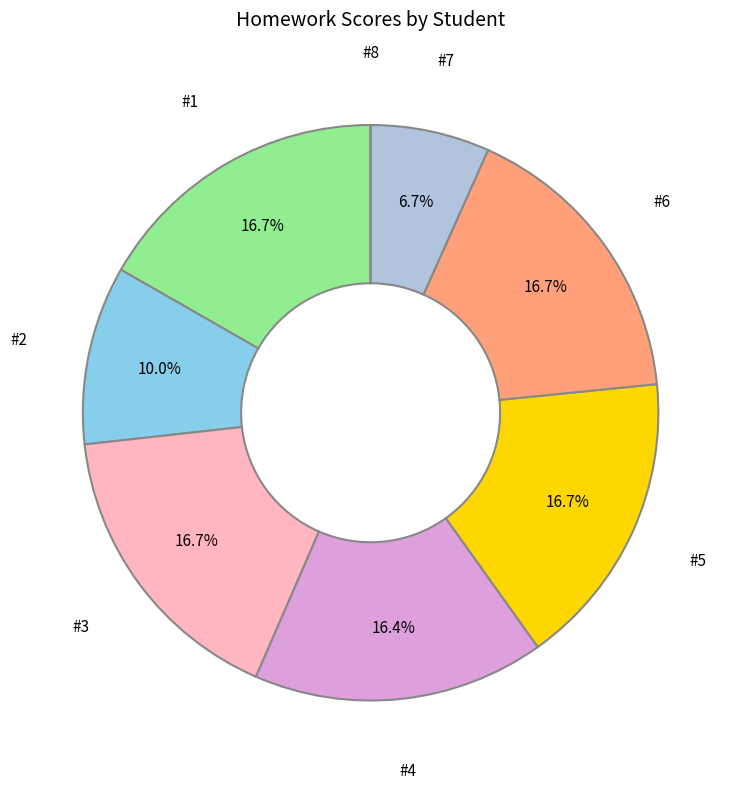

Does any single category account for the majority?

No